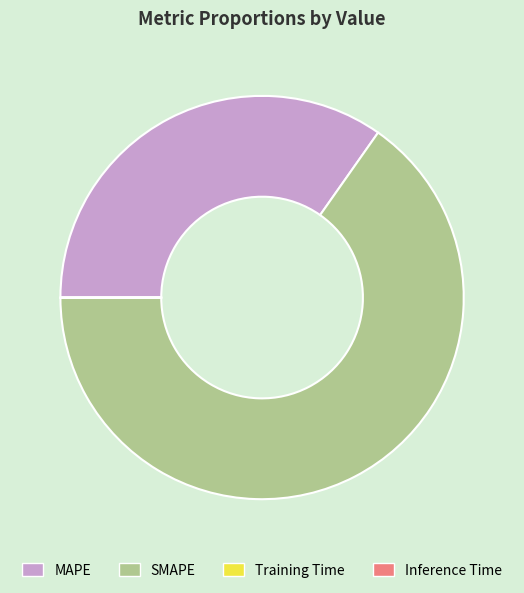

Which category has the biggest portion of the pie?

SMAPE